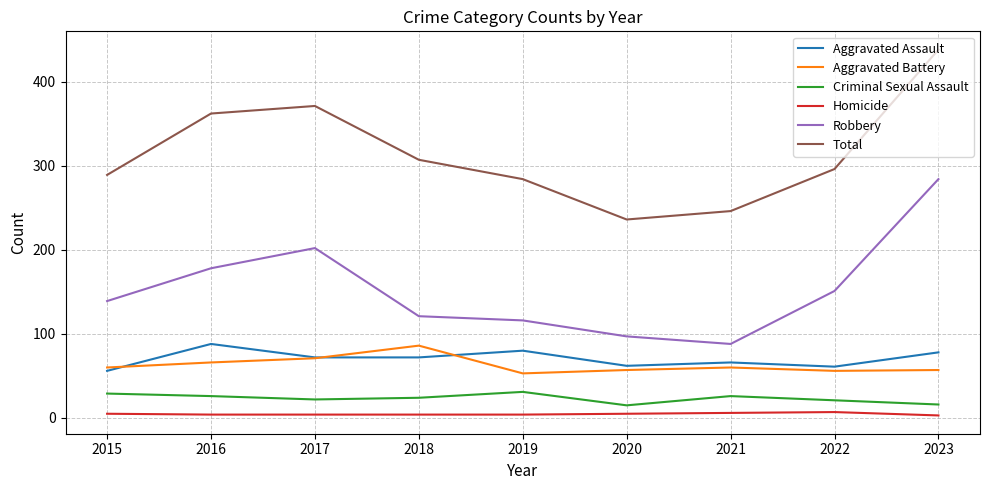

Which series has the widest spread of values?

Total